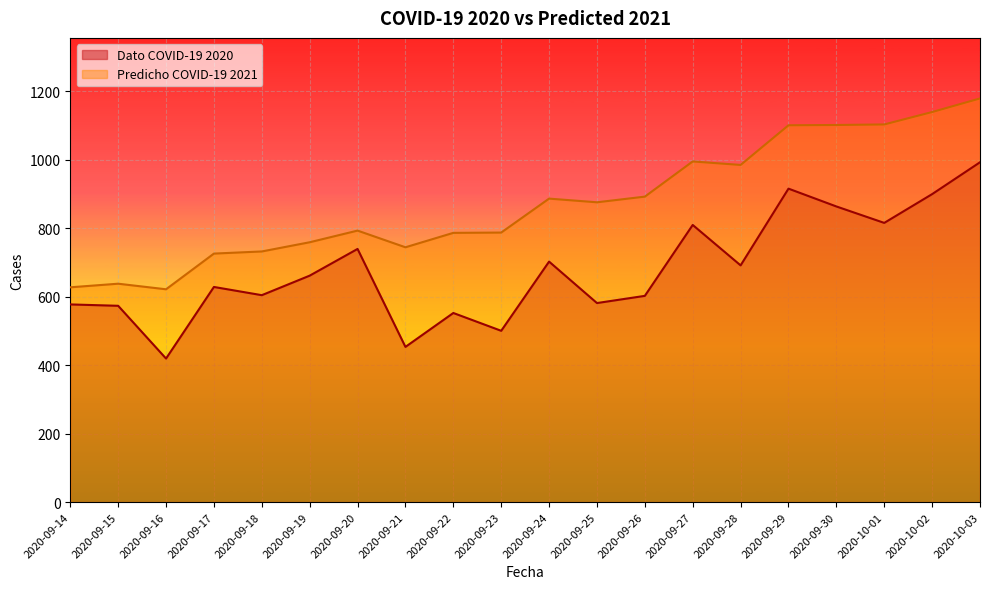

At which label does Predicho COVID-19 2021 reach its minimum?

2020-09-16